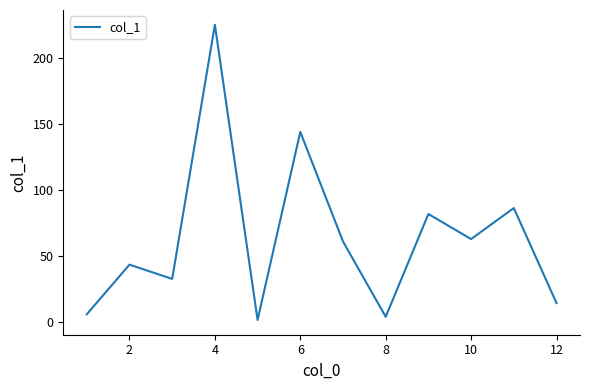

What is the difference between the maximum and minimum values?

223.7